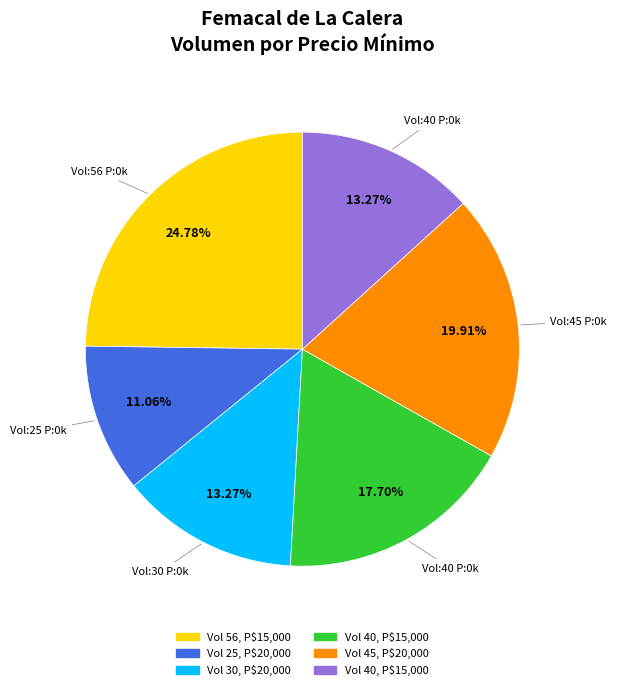

Is there a majority slice in this chart?

No